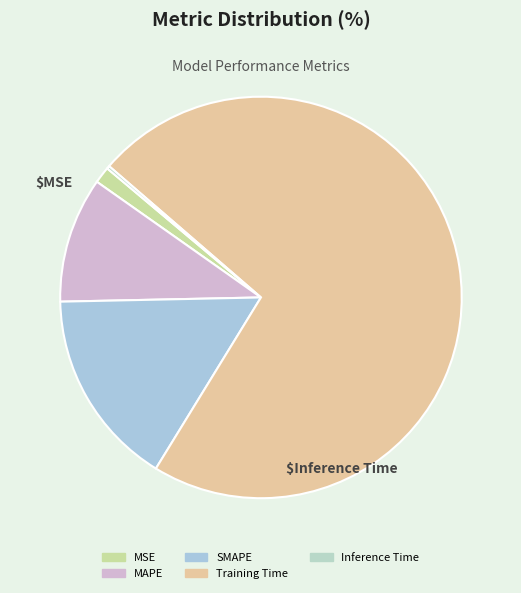

How many segments does this pie chart have?

5